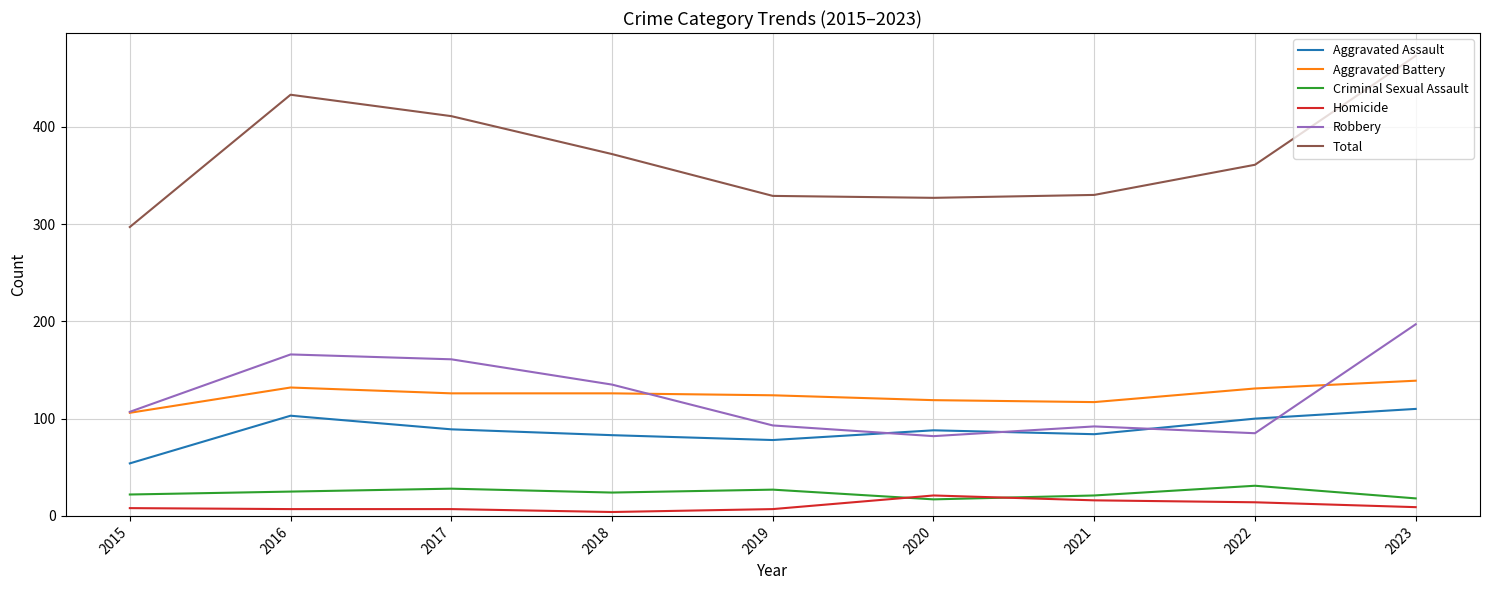

What is the maximum value shown in the chart?

473